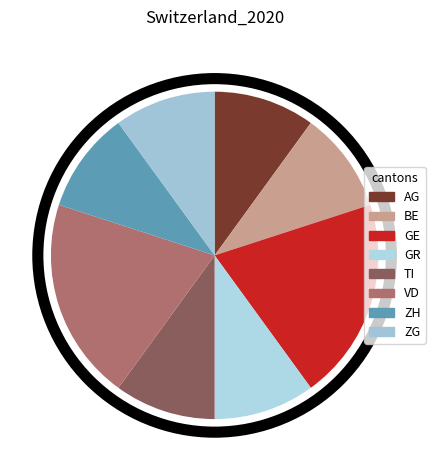

How many segments does this pie chart have?

8